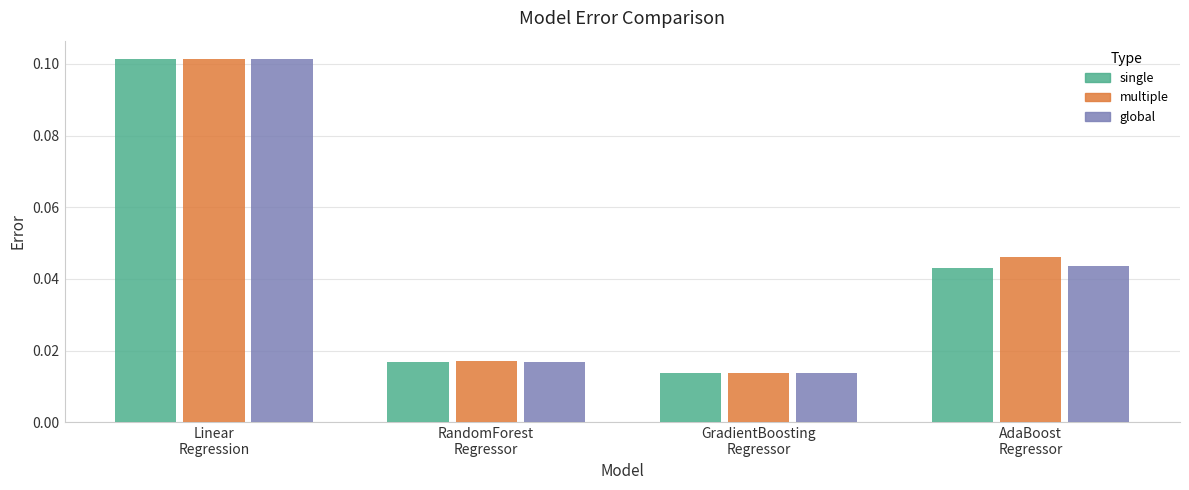

How many bars are there in each group?

3